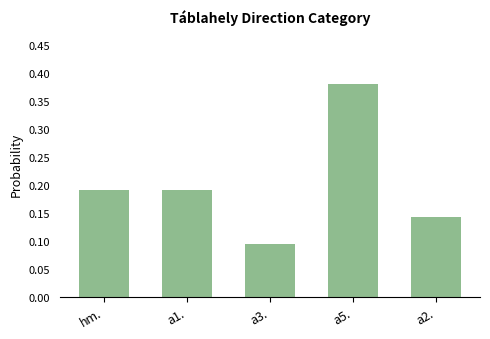

How many bars are there in total?

5